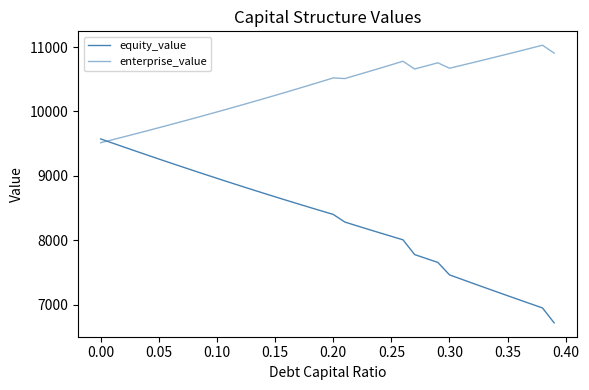

Does the chart have visible grid lines?

No